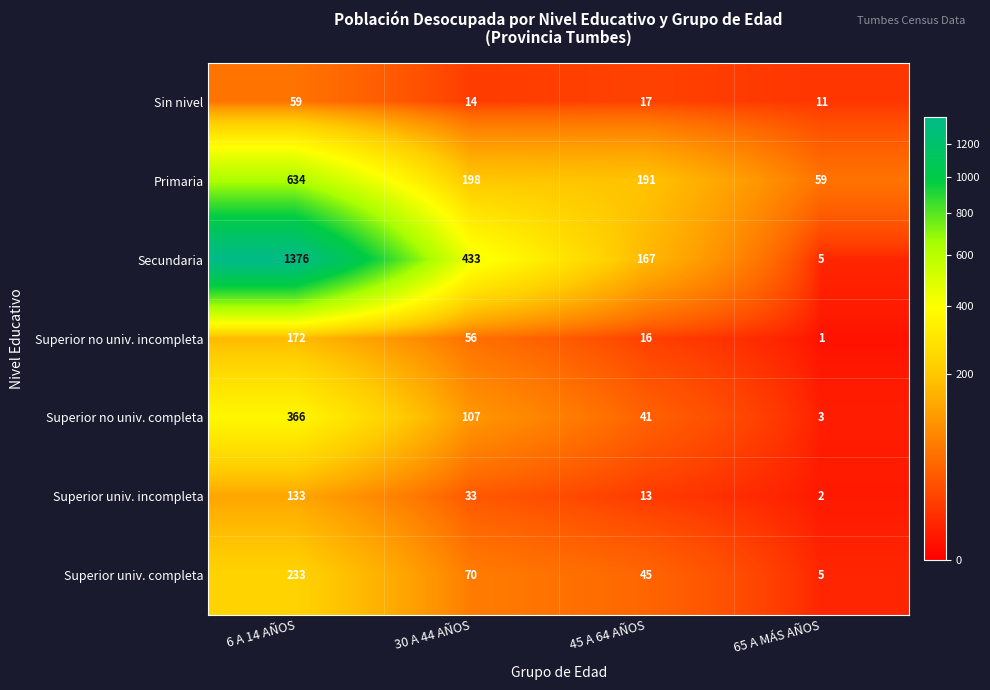

What is the total value across all series at 6 A 14 AÑOS?

2973